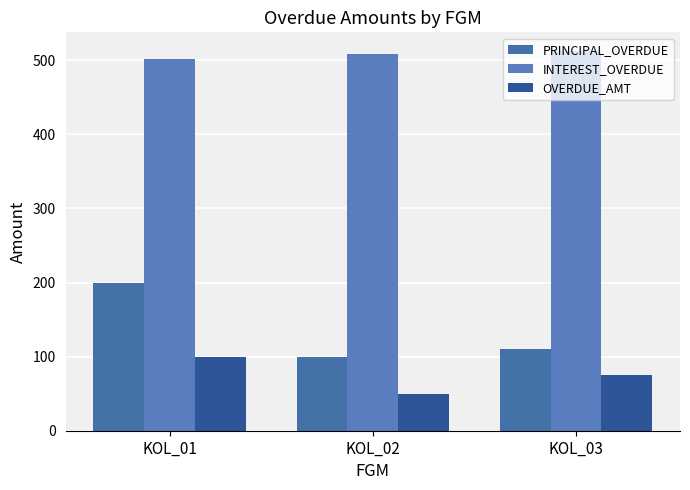

What is the difference between the highest and lowest values at KOL_02?

459